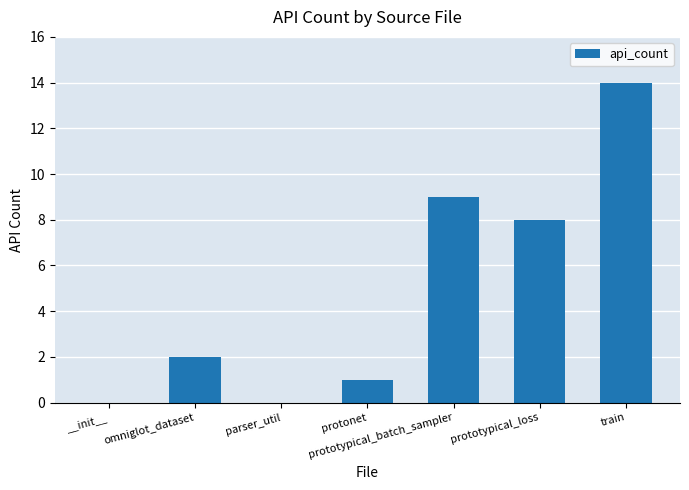

Where is the data nearest to the value 7?

prototypical_loss